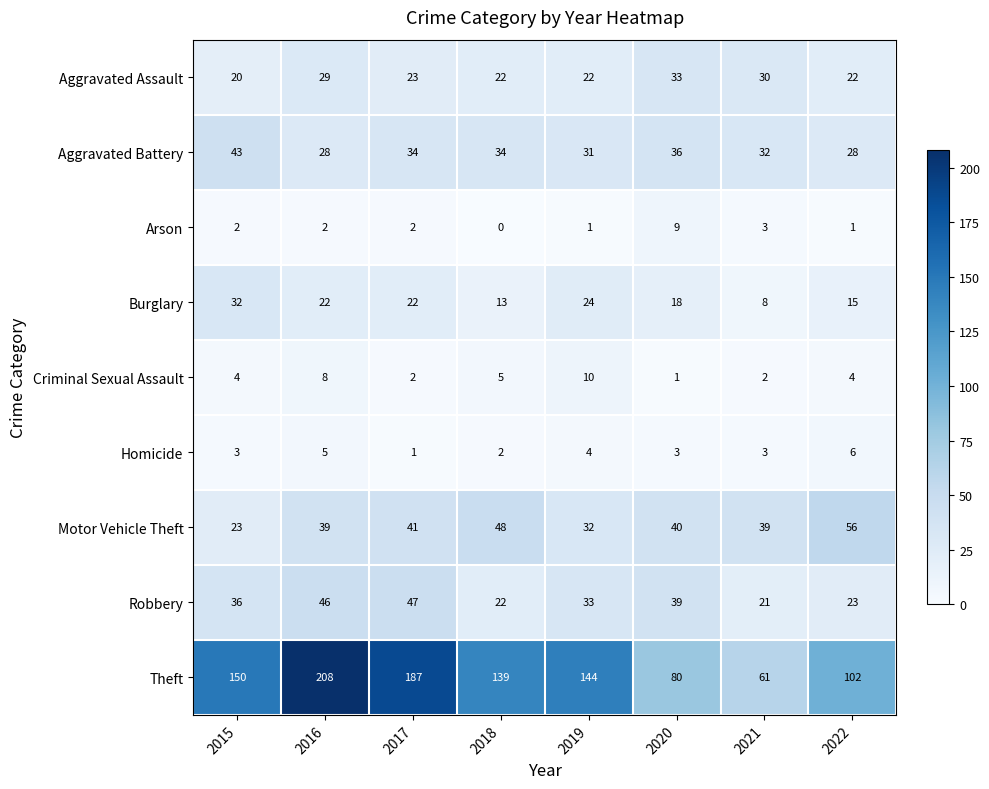

What is the highest value of the Burglary series?

32